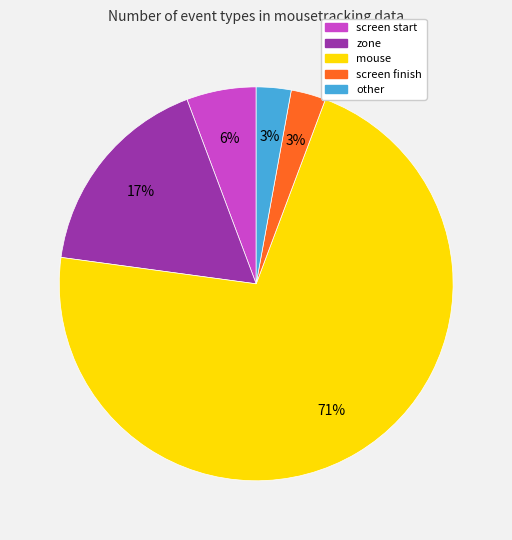

Does any single category account for the majority?

Yes